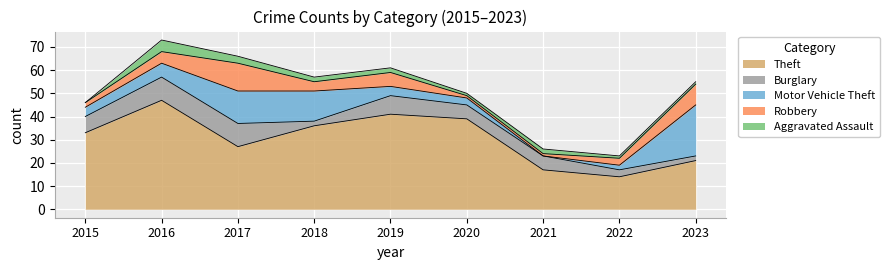

Does the chart display data point markers on the line(s)?

No